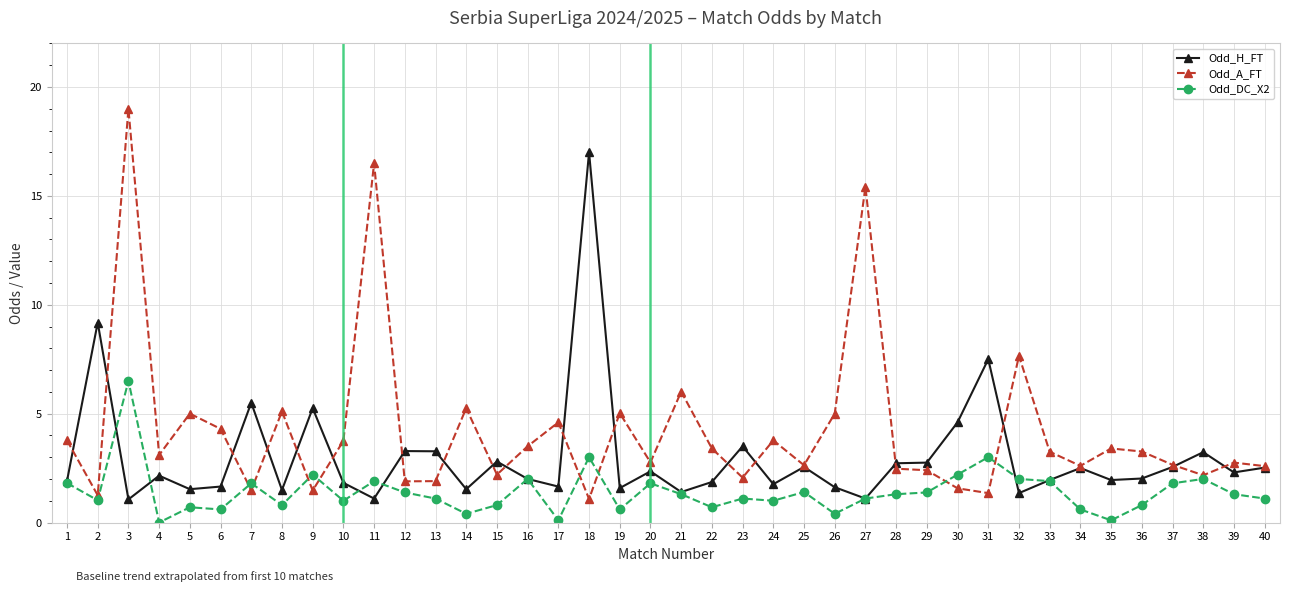

The value of Odd_A_FT at 22 is 3.4. True or false?

True